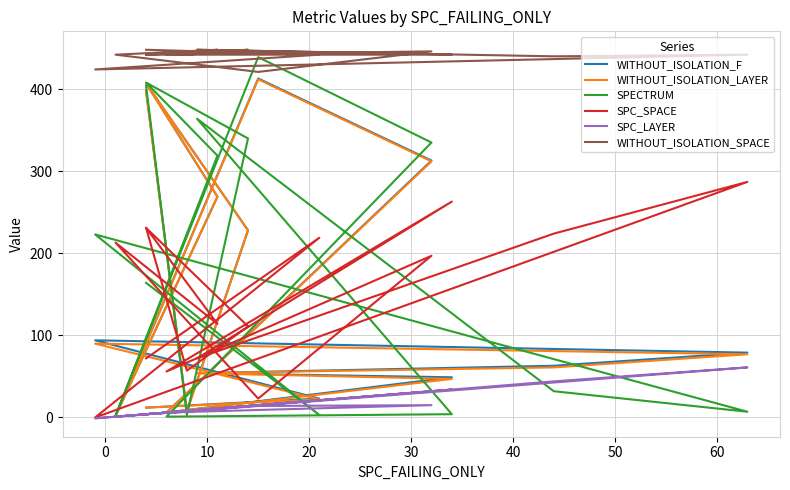

What is the lowest value of the SPC_LAYER series?

-1